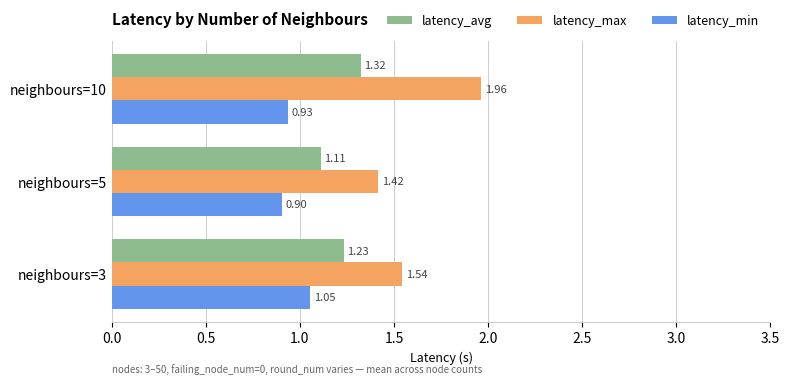

Which series has the largest total across all categories?

latency_max